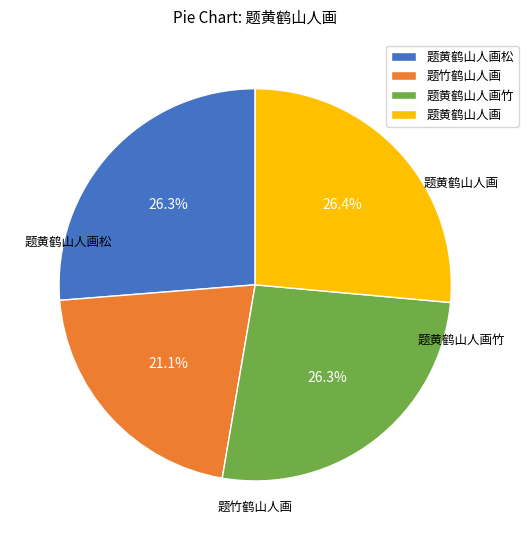

Approximately how many times larger is the value at 题黄鹤山人画 compared to 题黄鹤山人画竹?

1.0